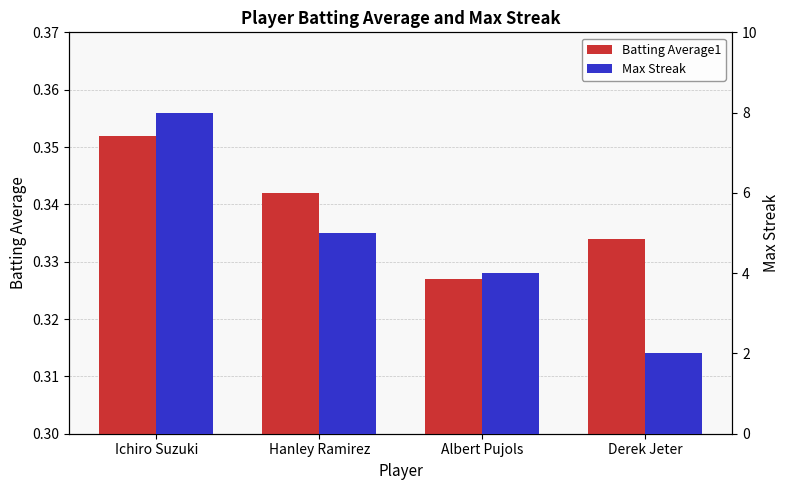

Rank the series by their maximum value, from highest to lowest.

Max Streak, Batting Average1